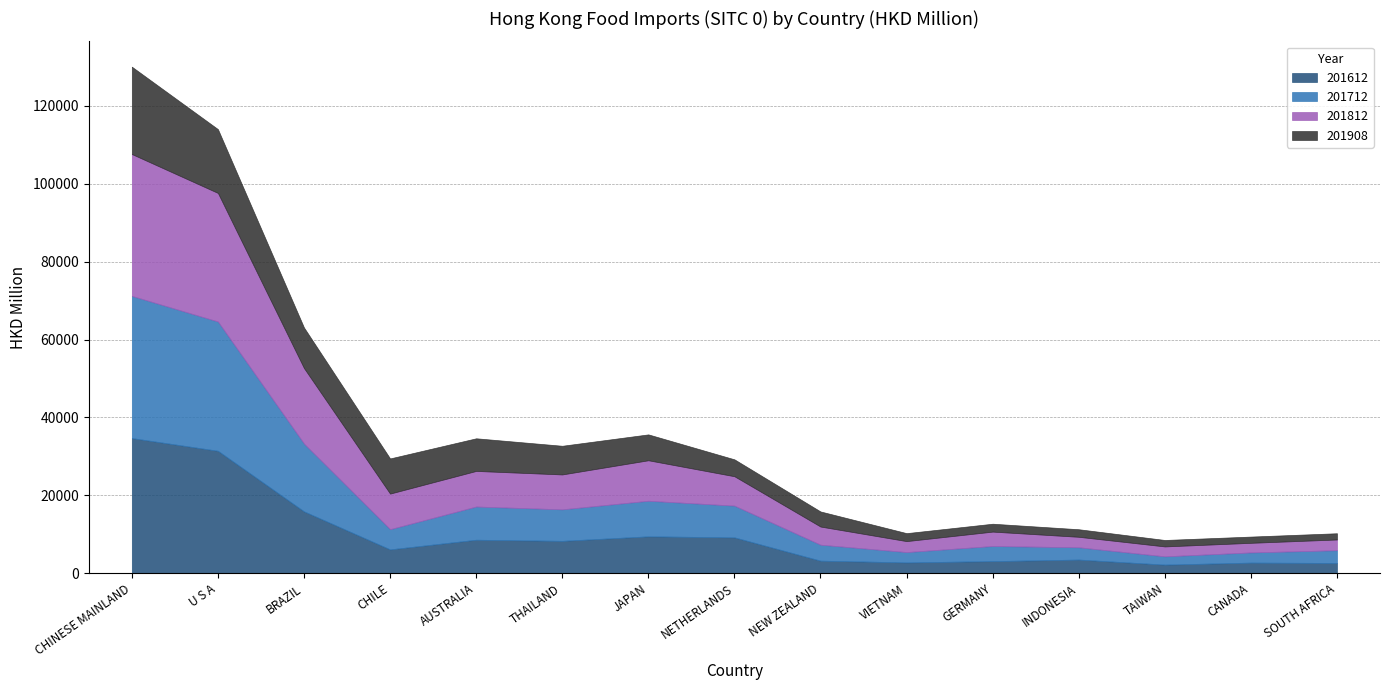

True or false: 201812 and 201712 intersect in this chart.

True